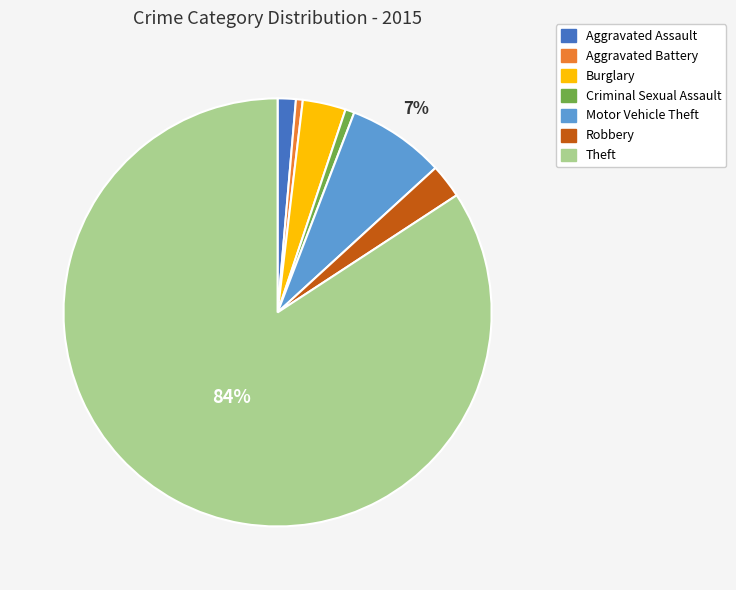

To the nearest percent, what percentage of the pie is Burglary?

3%